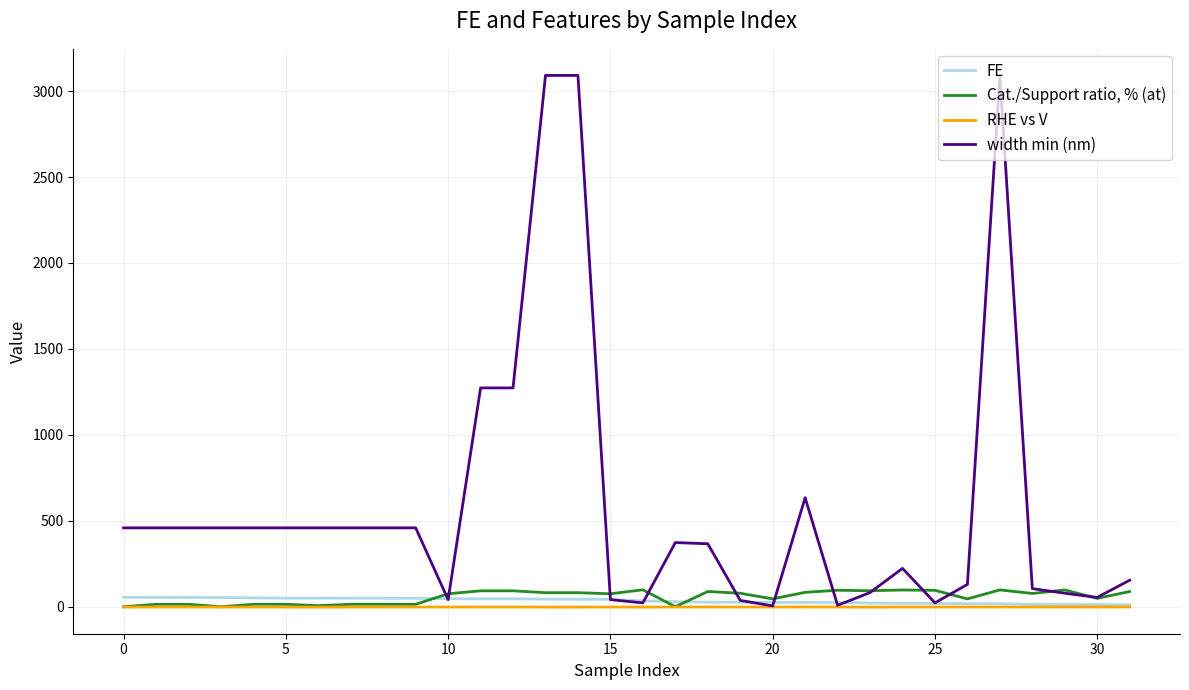

Is this an area chart (filled region under the line)?

No